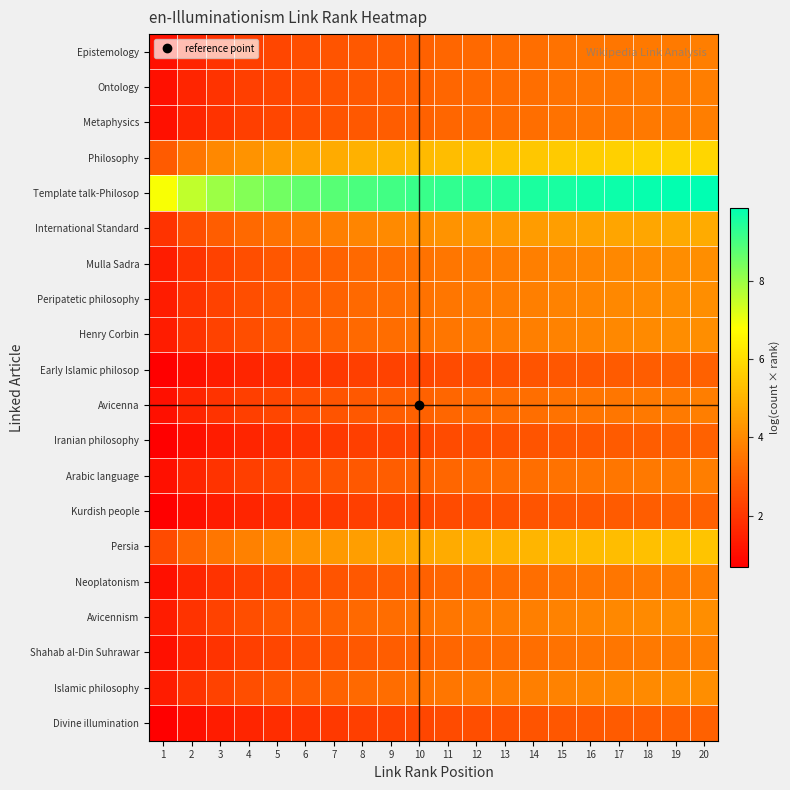

At which category is the sum across all series the highest?

20